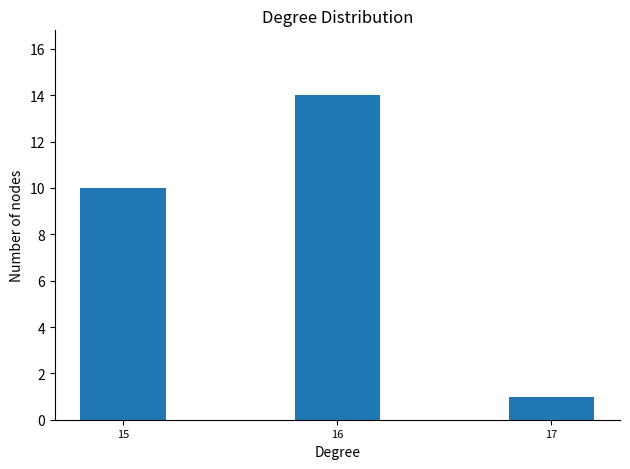

Reading left to right, list all the values displayed in this chart.

15=10	16=14	17=1